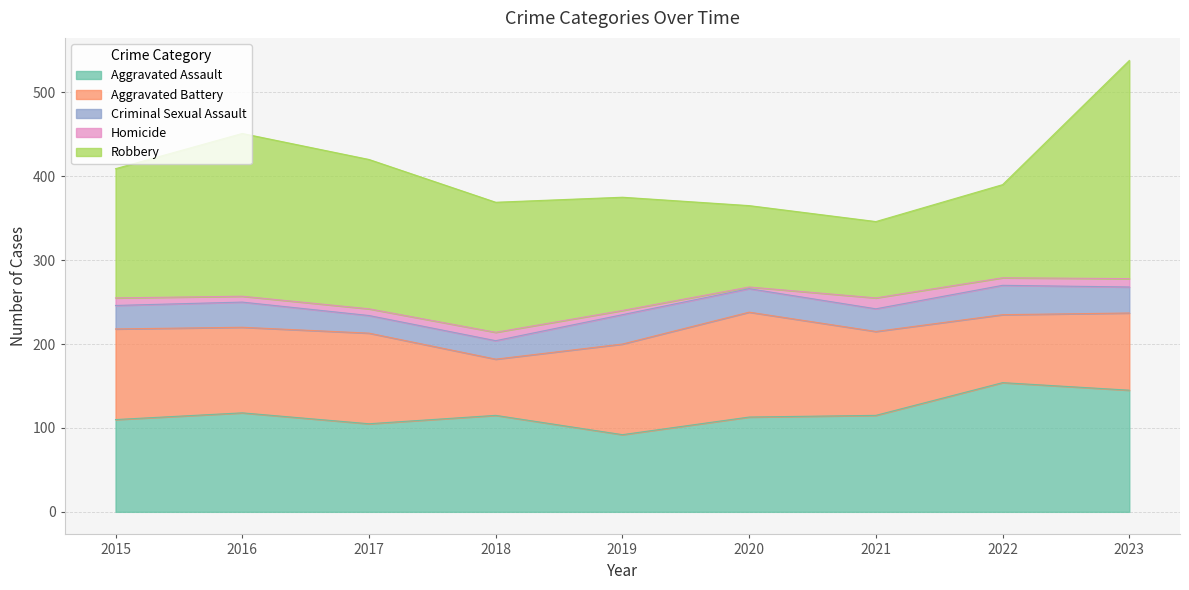

How many series are shown in this chart?

5